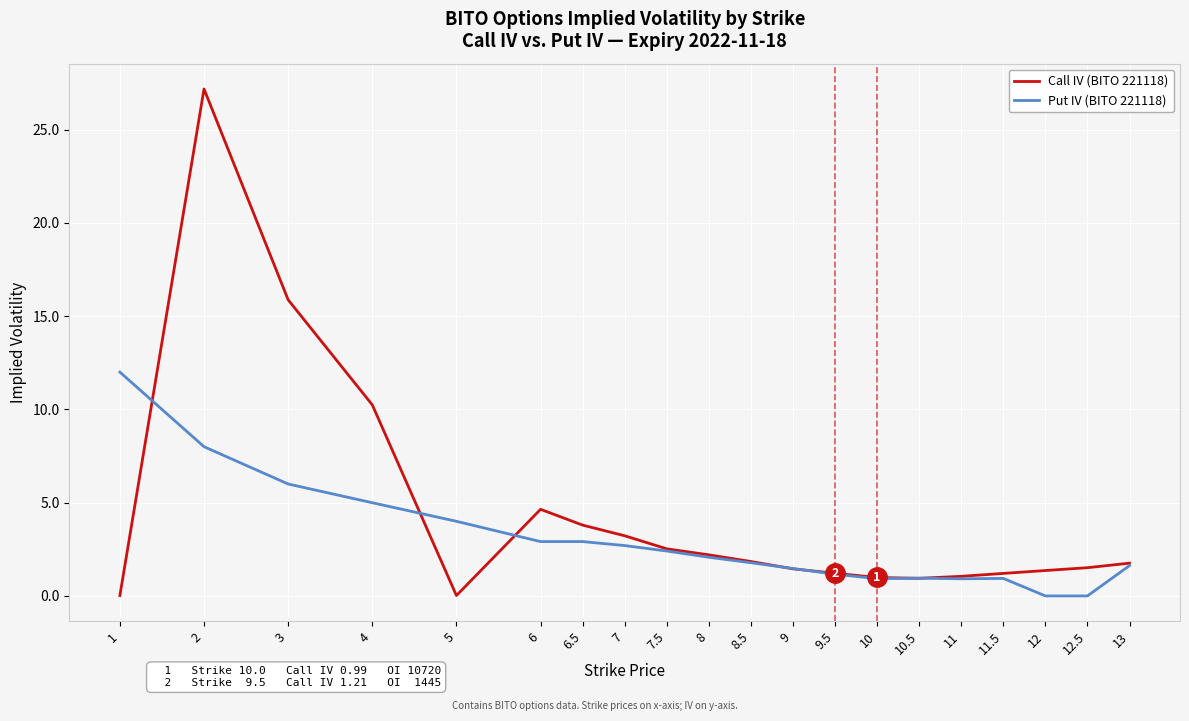

What is the highest value of the Put IV (BITO 221118) series?

12.0